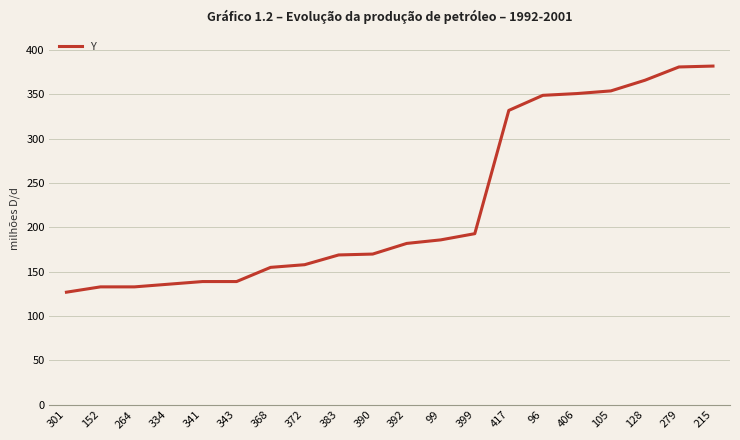

The value at 399 is 193. True or false?

True